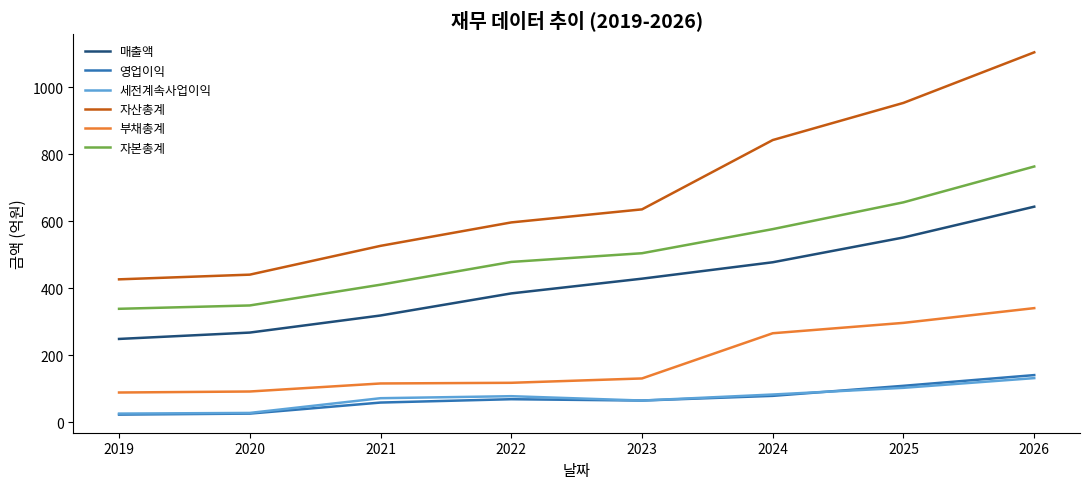

The 자산총계 series shows 843 at 2024. True or false?

True